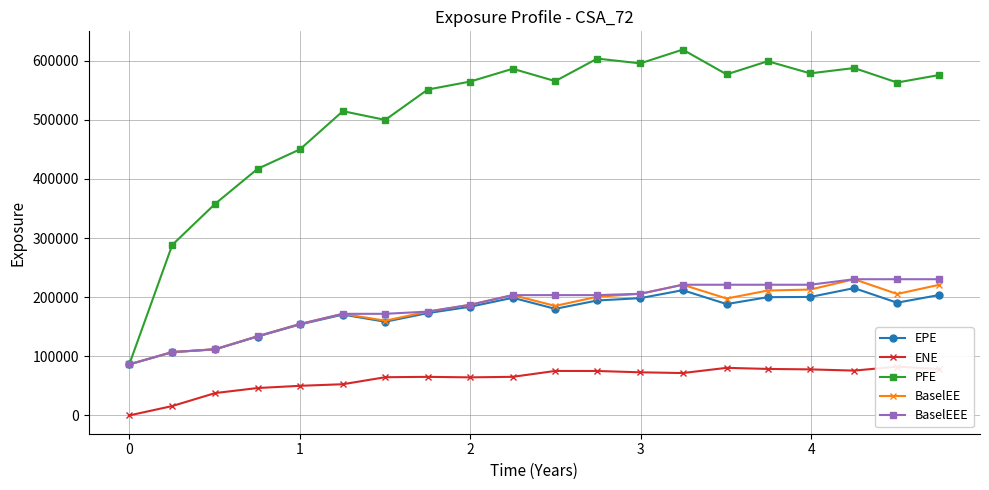

What is the highest value of the PFE series?

618635